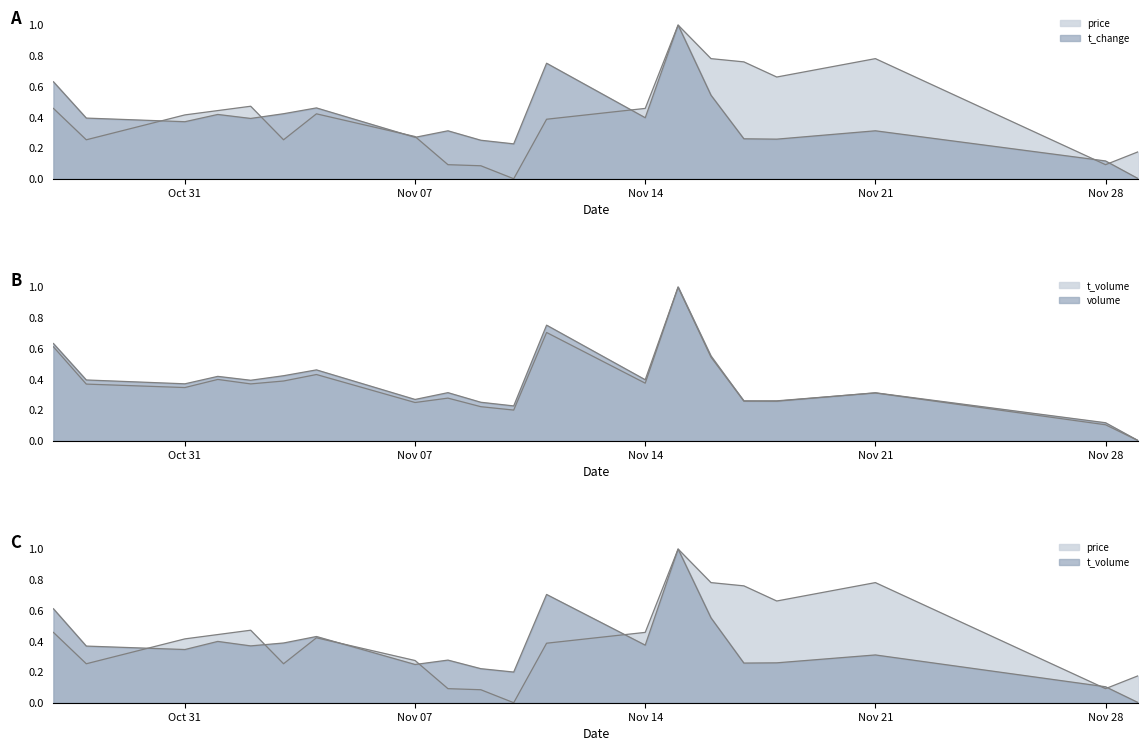

What is the difference between the second highest and minimum values in the t_volume series?

0.7